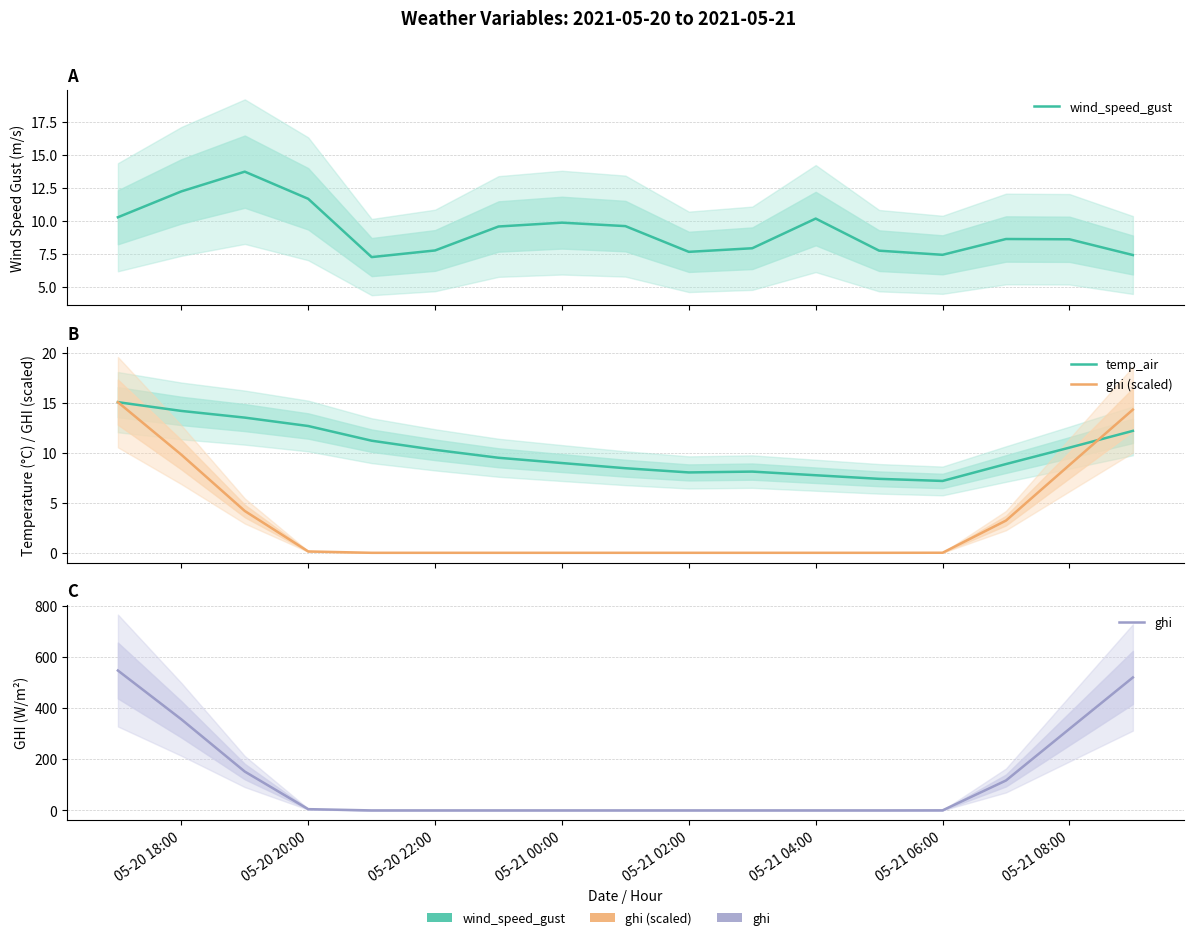

What is the greatest value displayed?

546.8